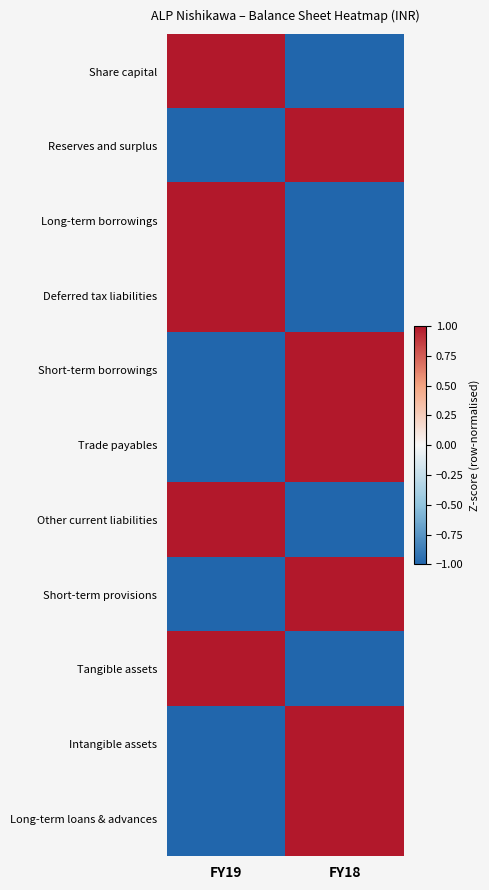

What is the total value across all series at FY19?

-1